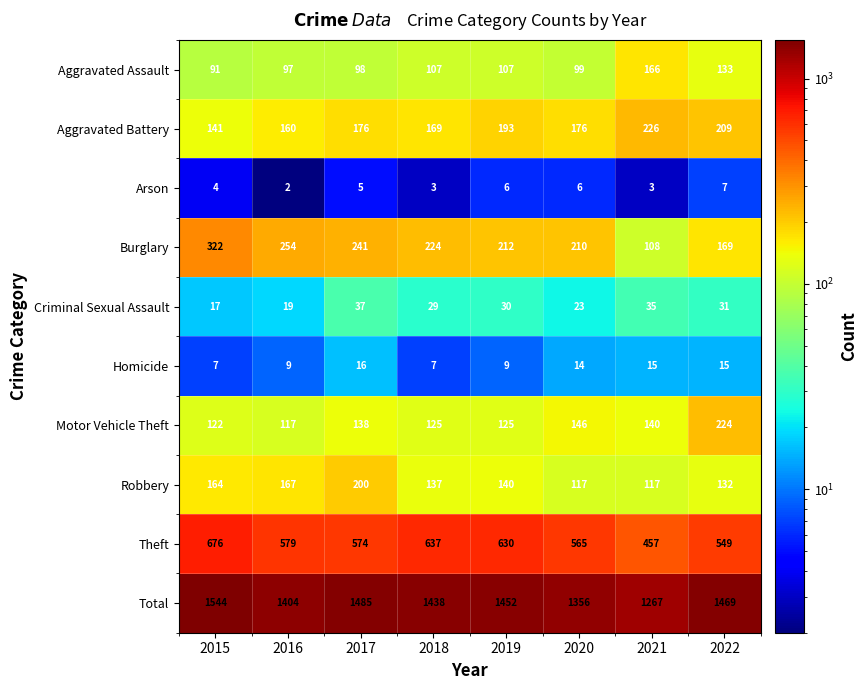

At 2021, list the series in order from largest to smallest.

Total, Theft, Aggravated Battery, Aggravated Assault, Motor Vehicle Theft, Robbery, Burglary, Criminal Sexual Assault, Homicide, Arson